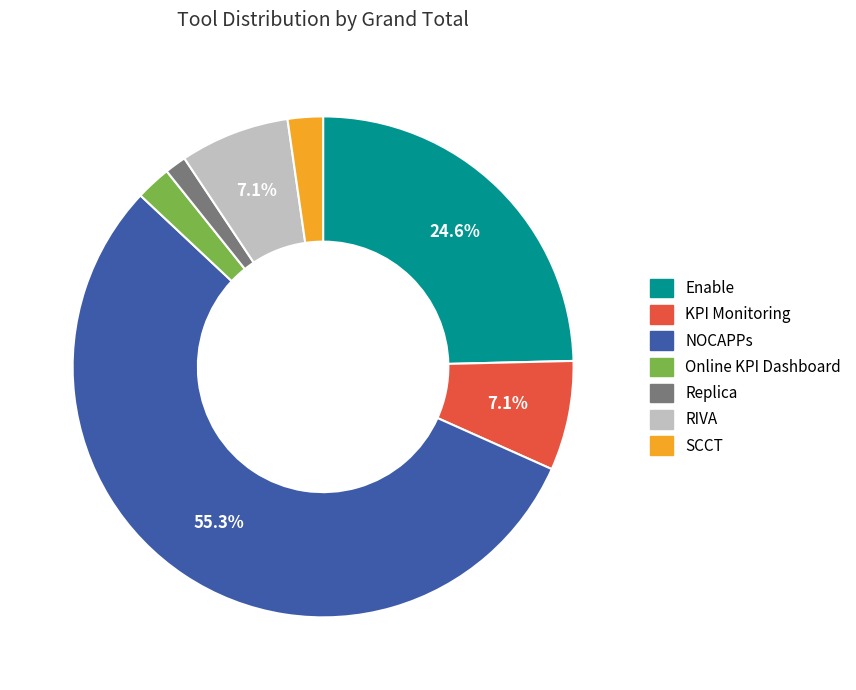

True or false: RIVA accounts for 7% of the total.

True